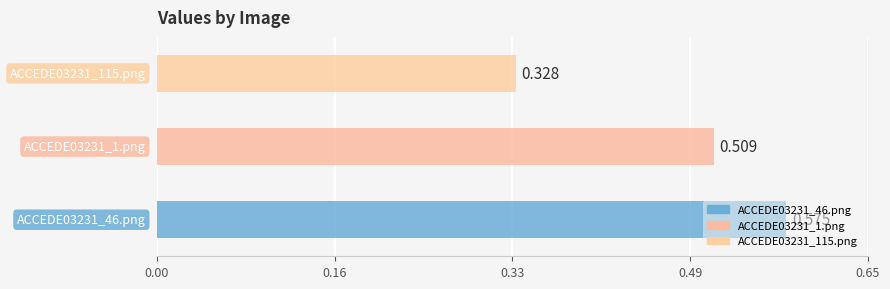

What is the average value?

0.5